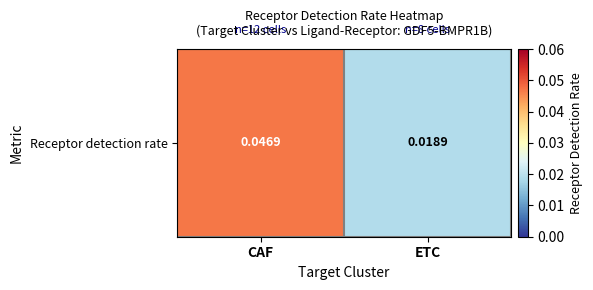

At which category does the chart reach its minimum across all series?

ETC